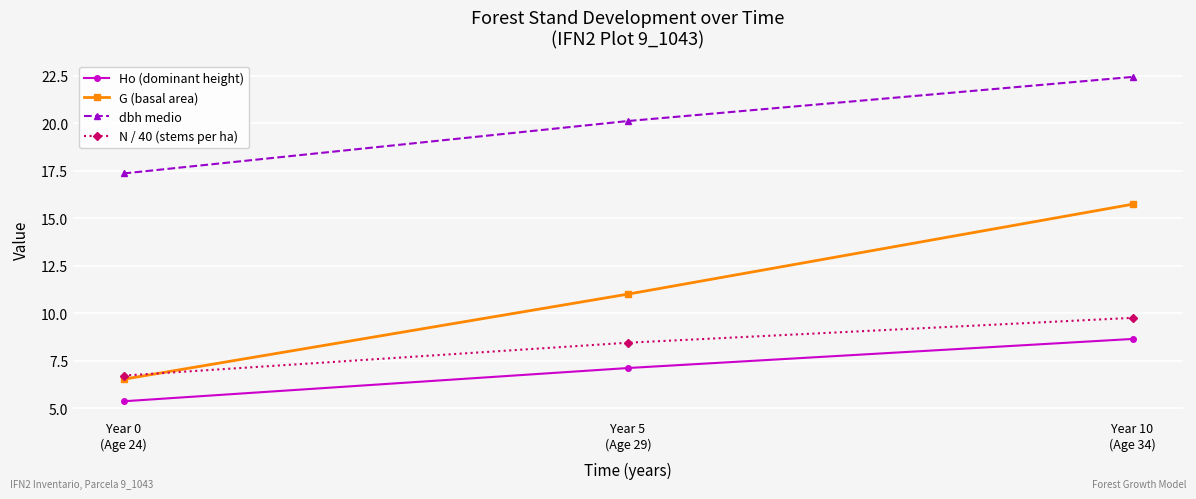

What is the approximate value of G (basal area) at Year 10
(Age 34)?

15.7